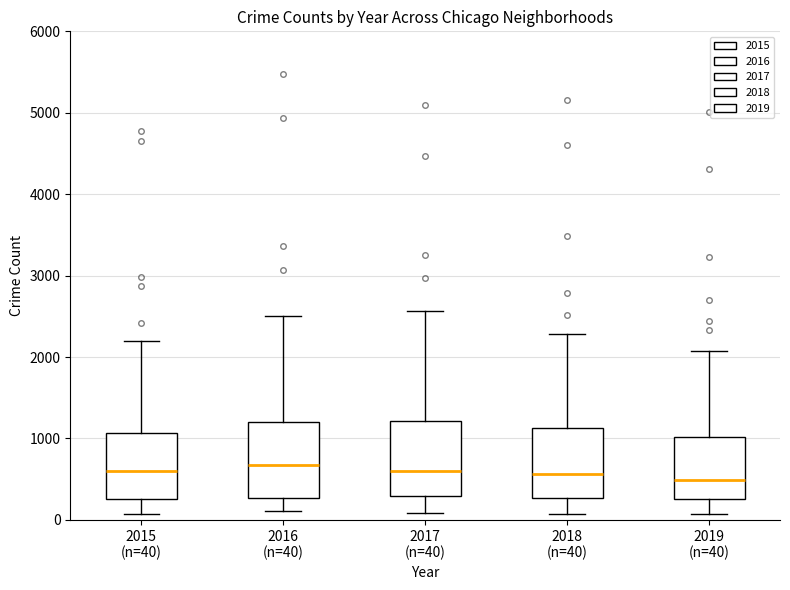

Reading left to right, read every box against the y-axis: the position of its median line, the range the box covers, and the ends of its whiskers. The values are not printed on the chart, so give them approximately, as read against the axis.

2015 (n=40): median 600, box 300 to 1100, whiskers 100 to 2200
2016 (n=40): median 700, box 300 to 1200, whiskers 100 to 2500
2017 (n=40): median 600, box 300 to 1200, whiskers 100 to 2600
2018 (n=40): median 600, box 300 to 1100, whiskers 100 to 2300
2019 (n=40): median 500, box 300 to 1000, whiskers 100 to 2100